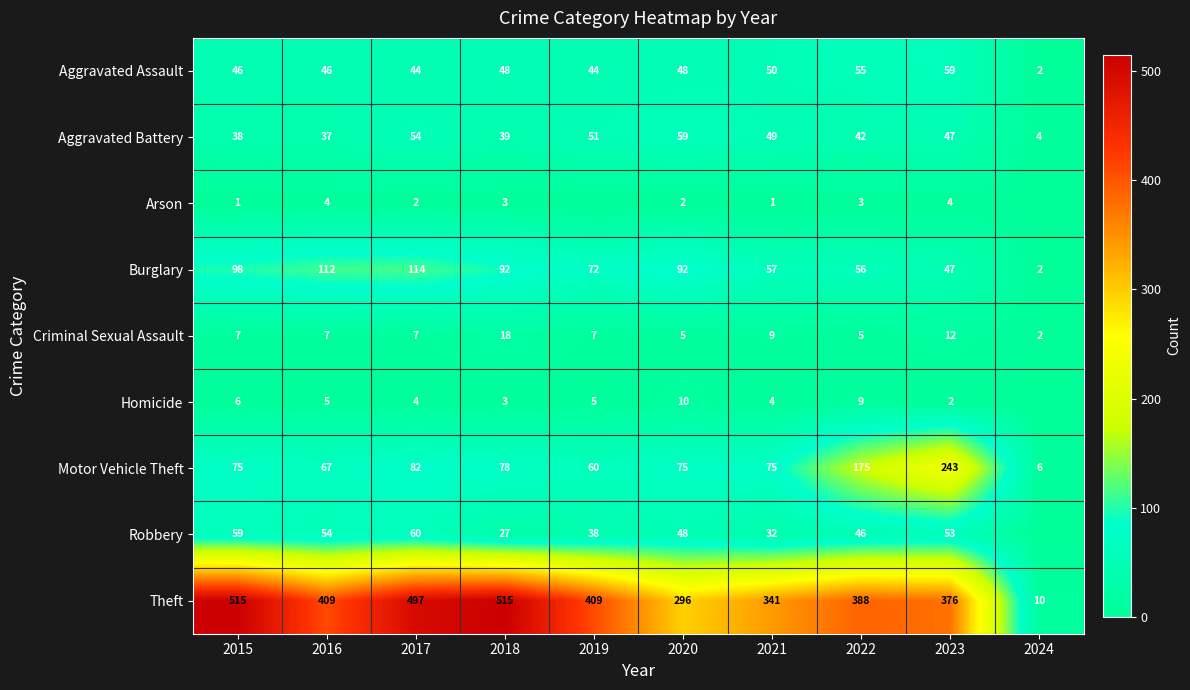

Rank the series at 2017 from lowest to highest value.

Arson, Homicide, Criminal Sexual Assault, Aggravated Assault, Aggravated Battery, Robbery, Motor Vehicle Theft, Burglary, Theft